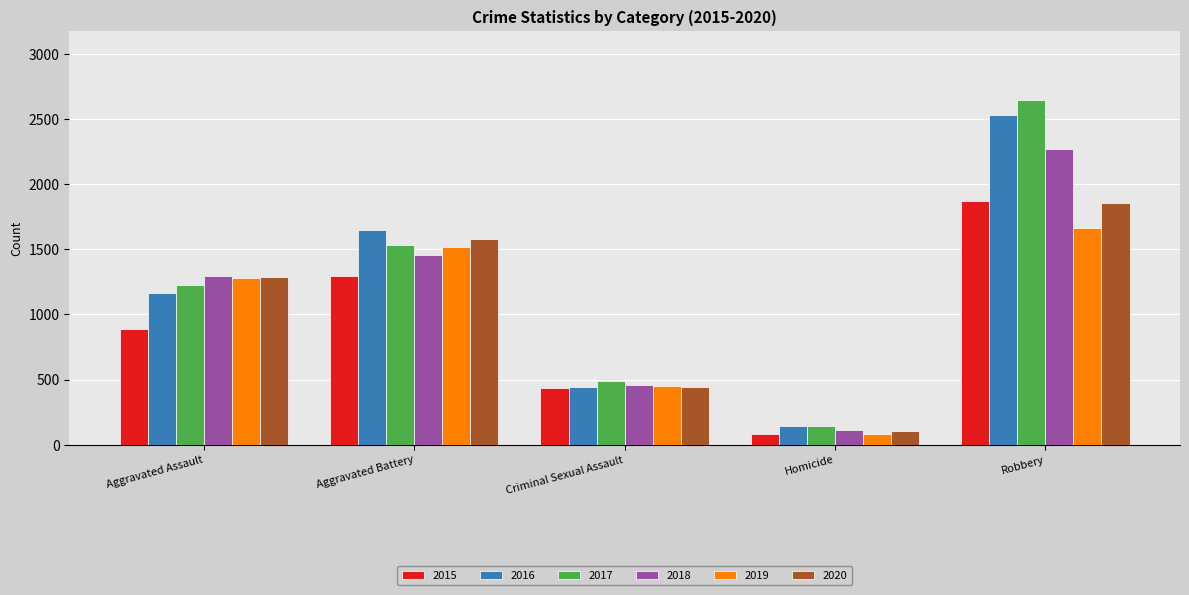

Rank the categories by 2019 value from lowest to highest.

Homicide, Criminal Sexual Assault, Aggravated Assault, Aggravated Battery, Robbery